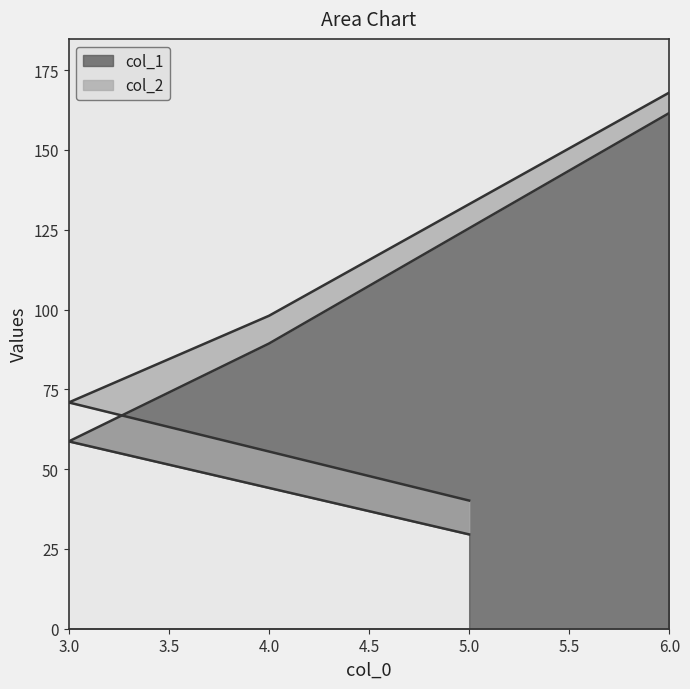

Reading left to right, what are all the values shown in this chart?

col_1: 5=29.6	3=58.7	4=89.3	6=161.6
col_2: 5=40.1	3=70.9	4=98.0	6=168.0